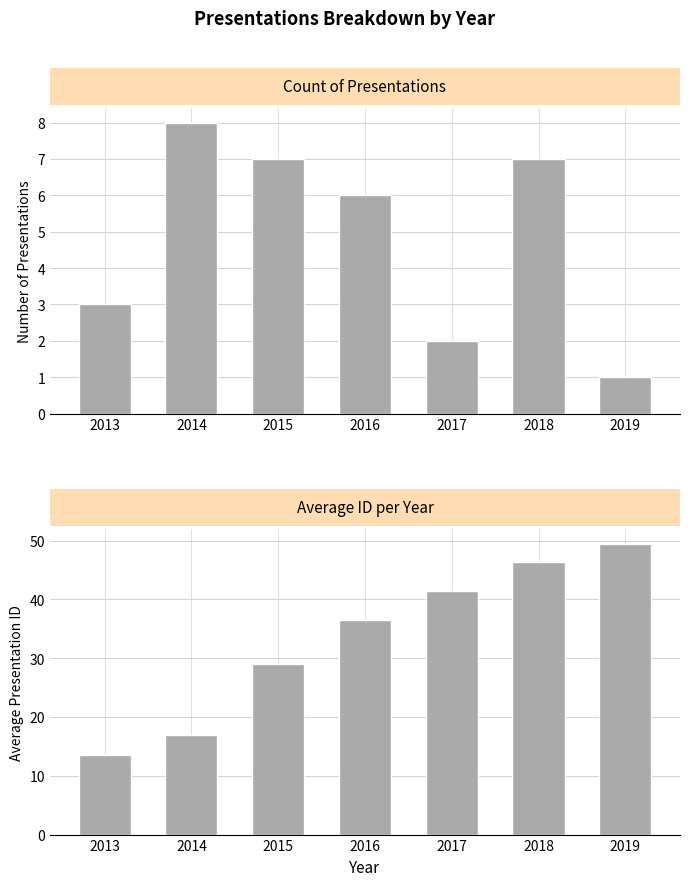

Which series has the largest total across all categories?

Avg ID